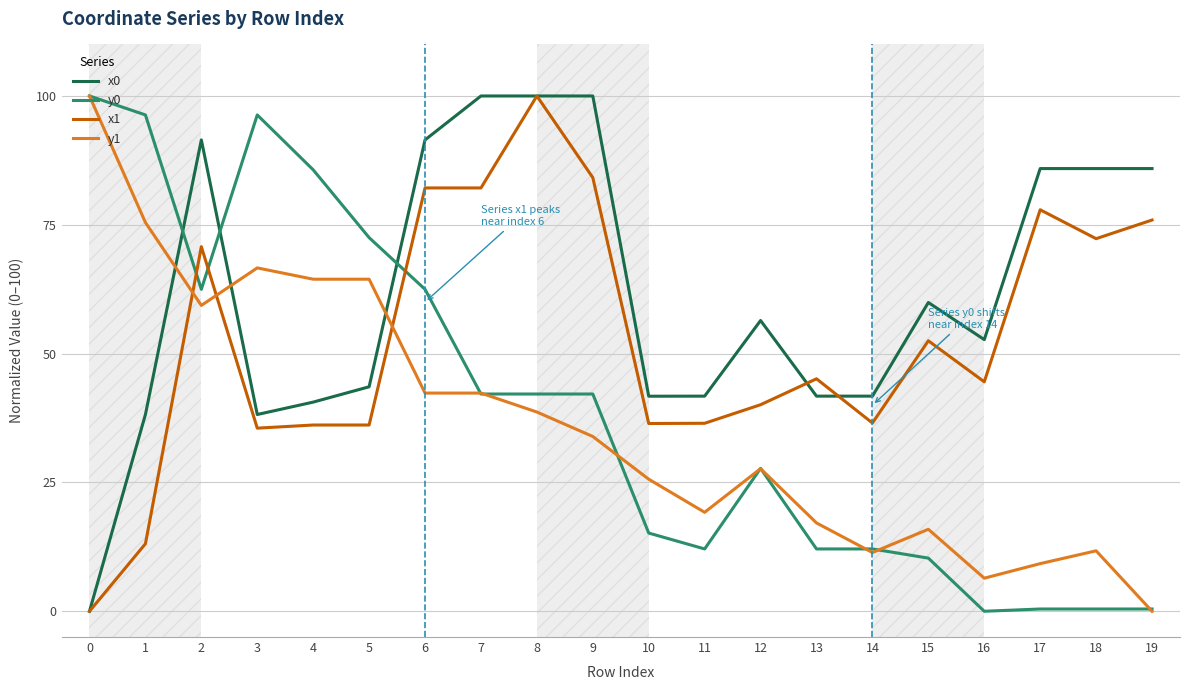

After their last crossing, which series has the higher values: x1 or y0?

x1